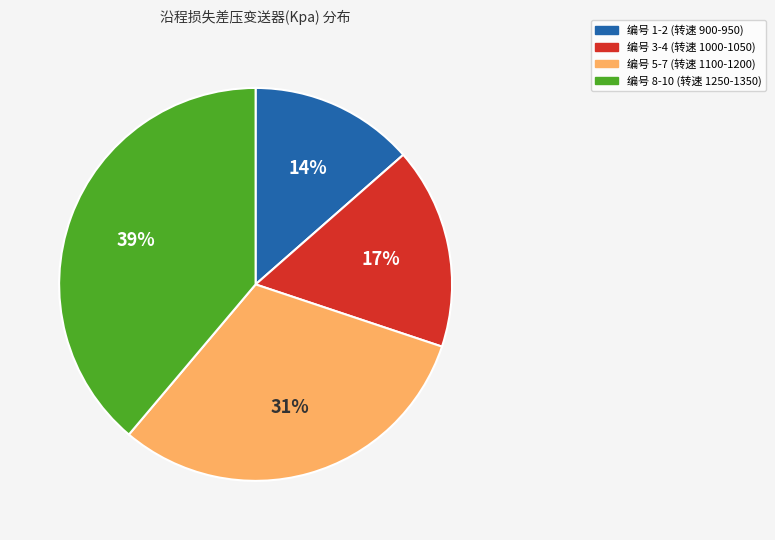

Approximately how many times larger is the value at 编号 8-10 (转速 1250-1350) compared to 编号 3-4 (转速 1000-1050)?

2.3